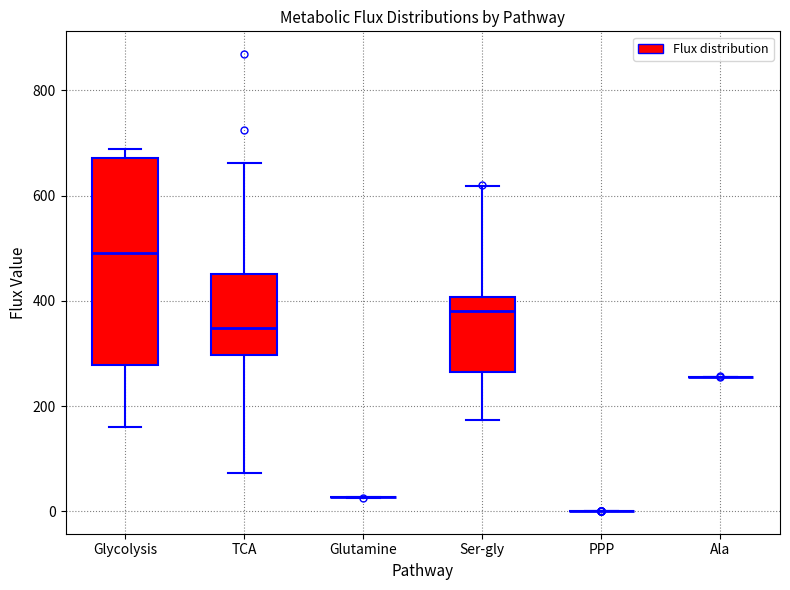

Reading left to right, transcribe this box plot: for each box, give where its median line is, the range the box spans, and where its two whiskers end, as read against the y-axis. The values are not printed on the chart, so give them approximately, as read against the axis.

Glycolysis: median 500, box 280 to 680, whiskers 160 to 680 (just above the box's upper edge)
TCA: median 340, box 300 to 460, whiskers 80 to 660
Glutamine: box collapsed to a line at 20, whiskers 20 to 20
Ser-gly: median 380, box 260 to 400, whiskers 180 to 620
PPP: box collapsed to a line at 0, whiskers 0 to 0
Ala: box collapsed to a line at 260, whiskers 260 to 260